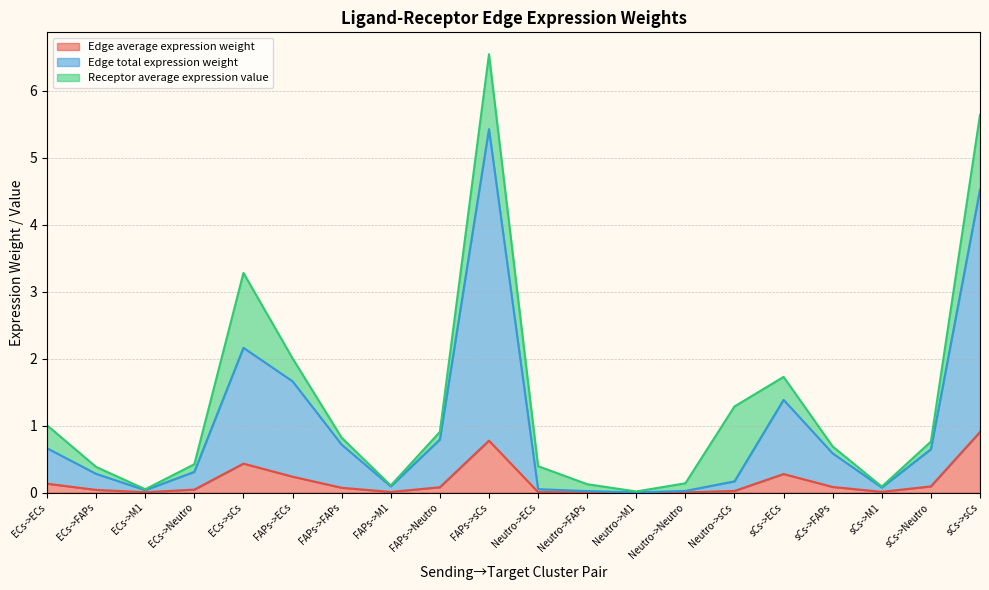

What value does the Edge total expression weight series have at sCs->FAPs?

0.6